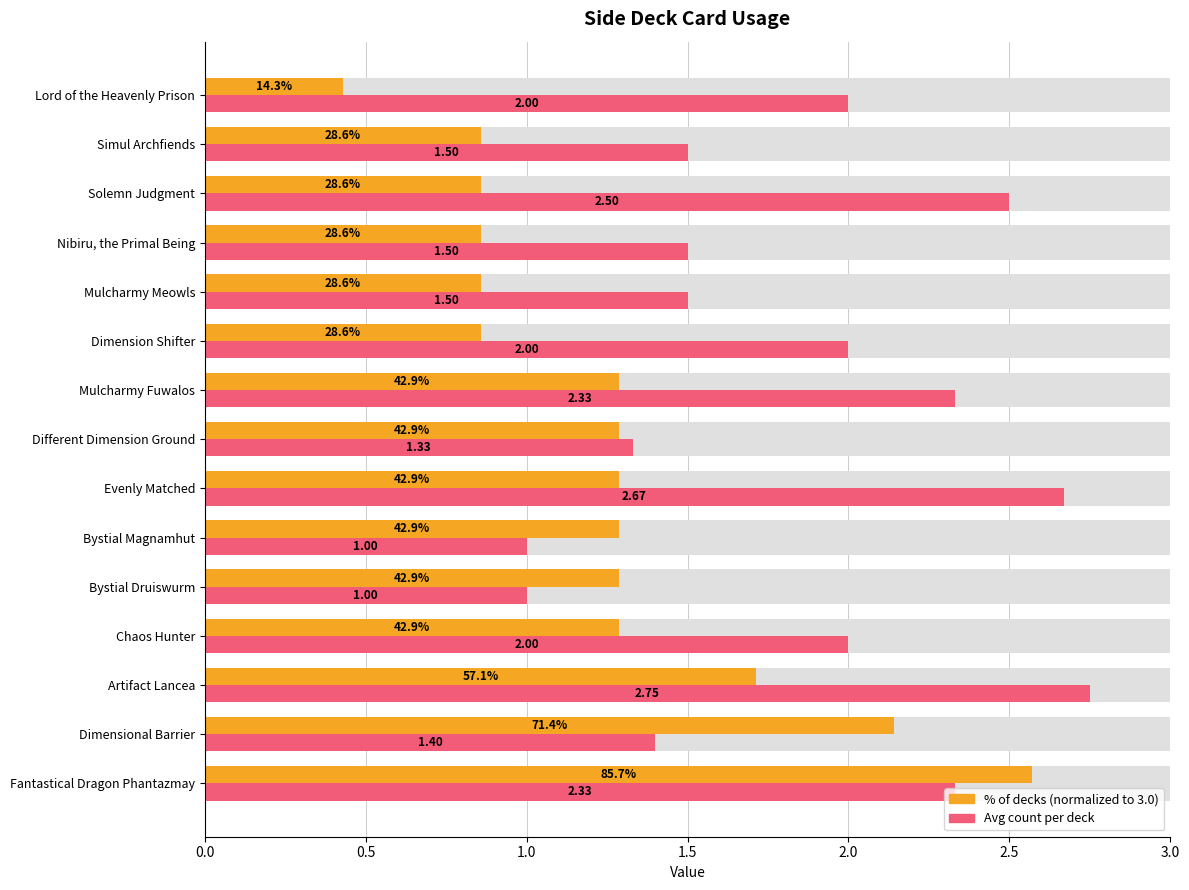

The value of % of decks (normalized) at 11 is 0.6. True or false?

False